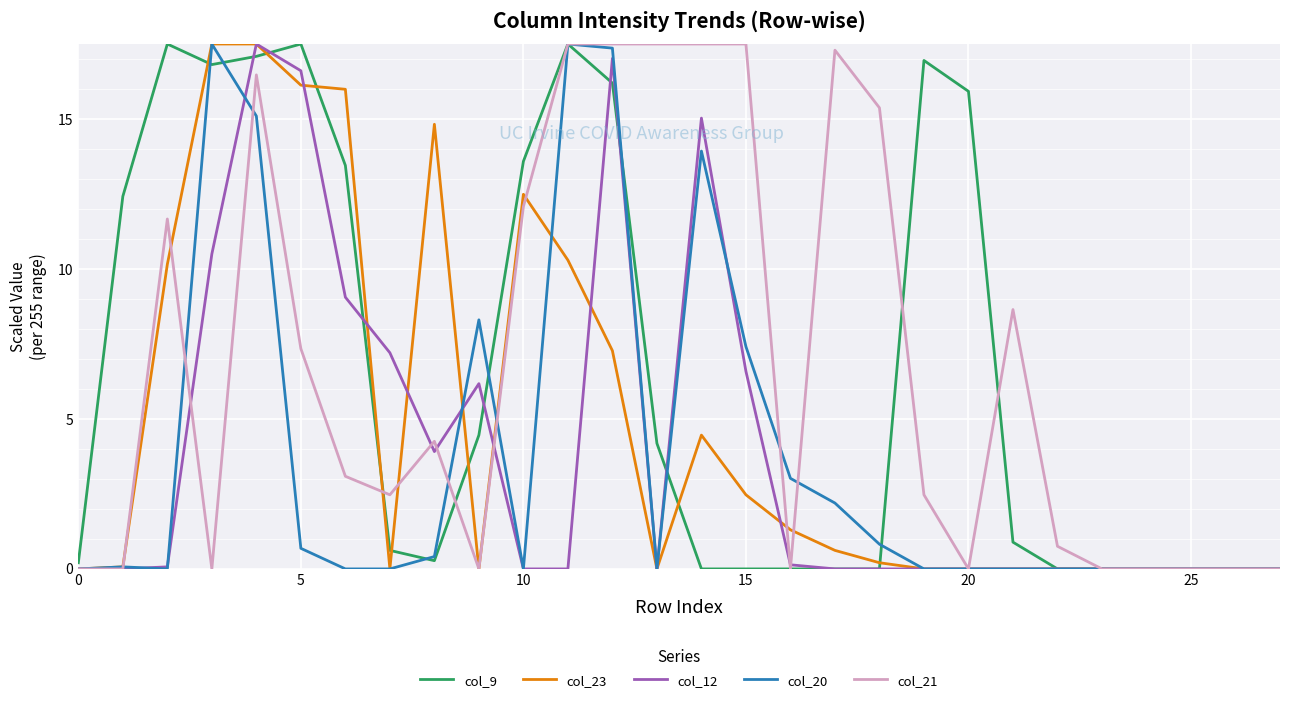

What is the greatest value displayed?

17.5